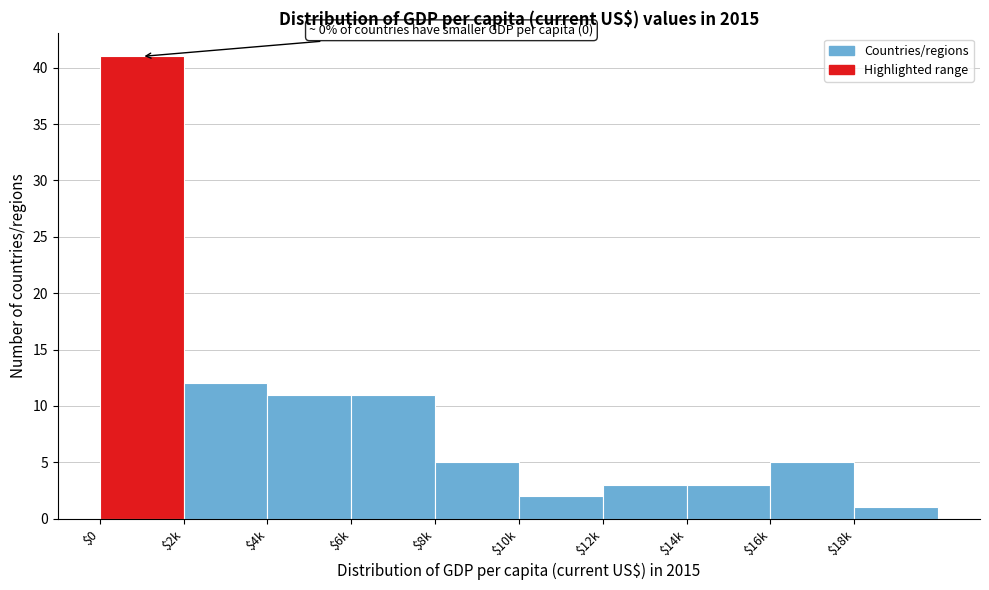

Reading left to right, list all the values displayed in this chart.

41	12	11	11	5	2	3	3	5	1